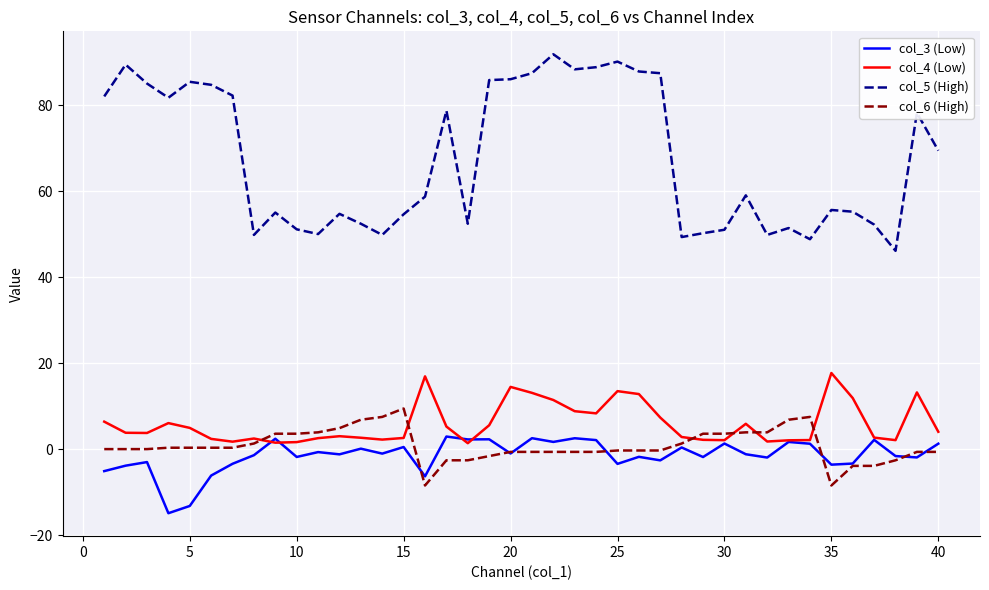

After their last crossing, which series has the higher values: col_4 (Low) or col_6 (High)?

col_4 (Low)